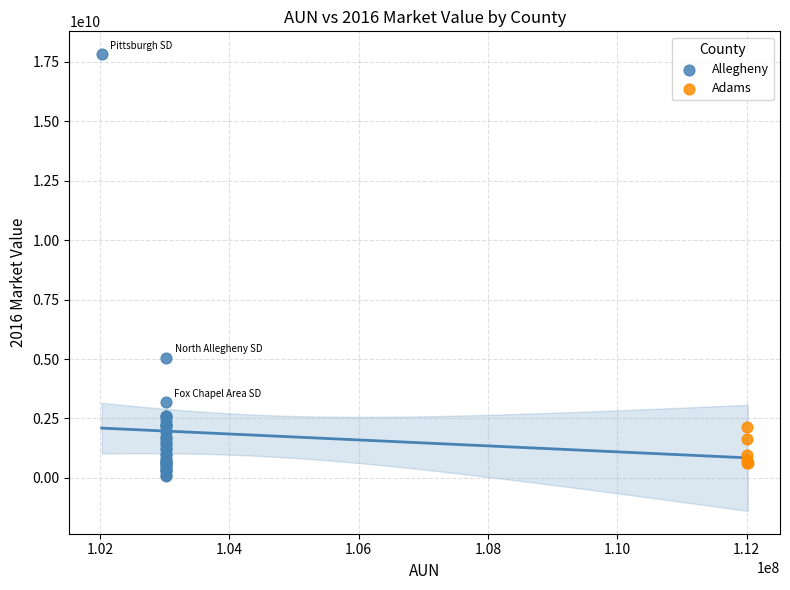

Which series has the largest Y range (max minus min)?

Allegheny